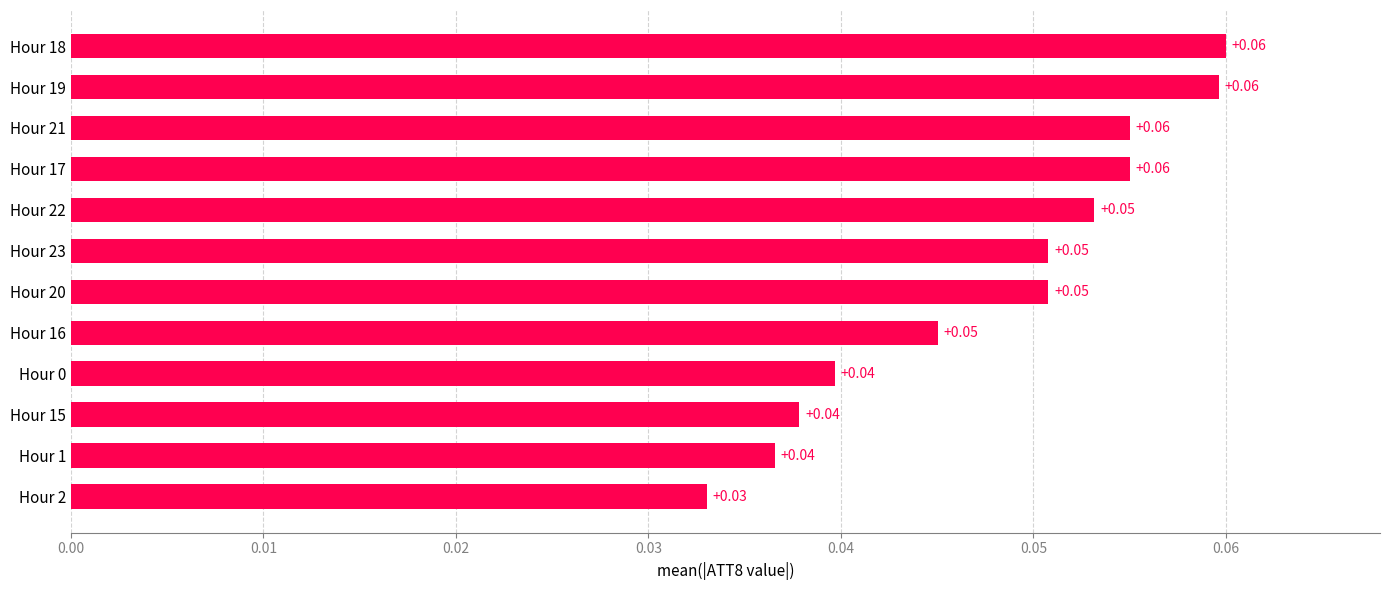

What is the sum of all values?

0.6